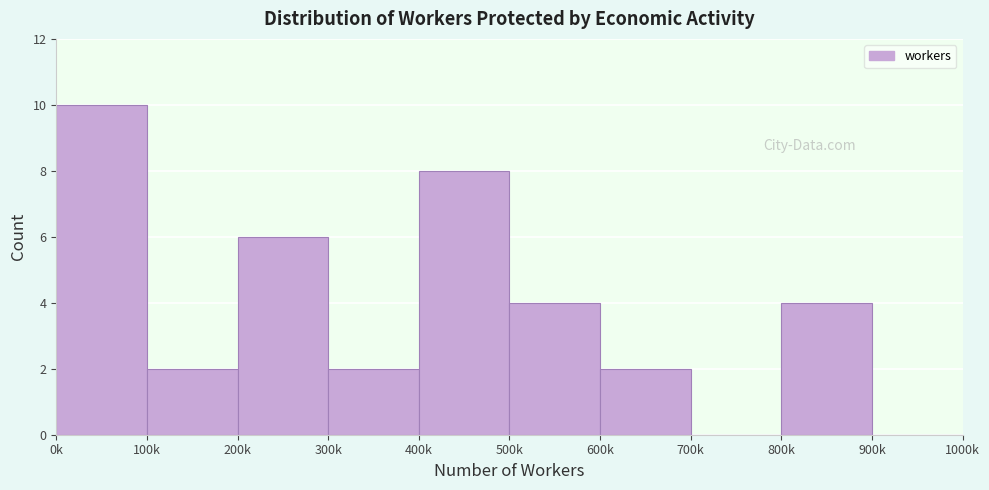

Reading right to left, transcribe all the data shown in this chart.

900k=0	800k=4	700k=0	600k=2	500k=4	400k=8	300k=2	200k=6	100k=2	0k=10